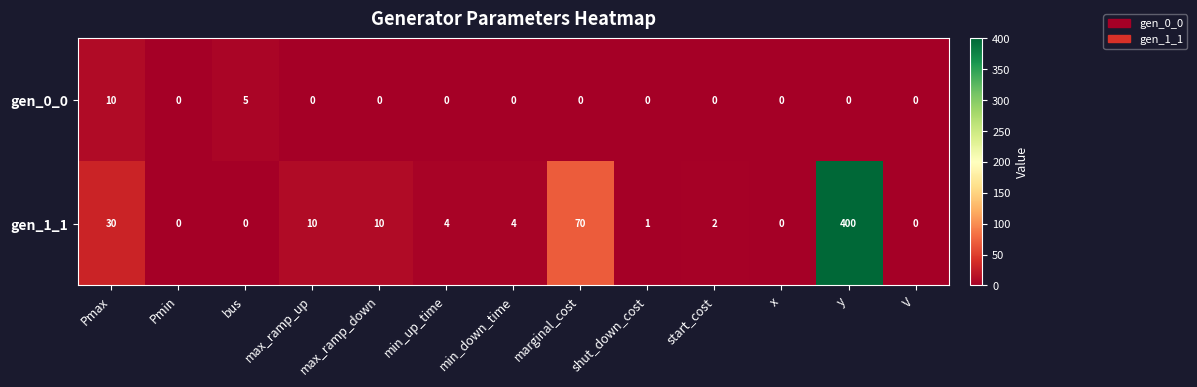

What is the difference between the maximum and minimum values in the gen_1_1 series?

400